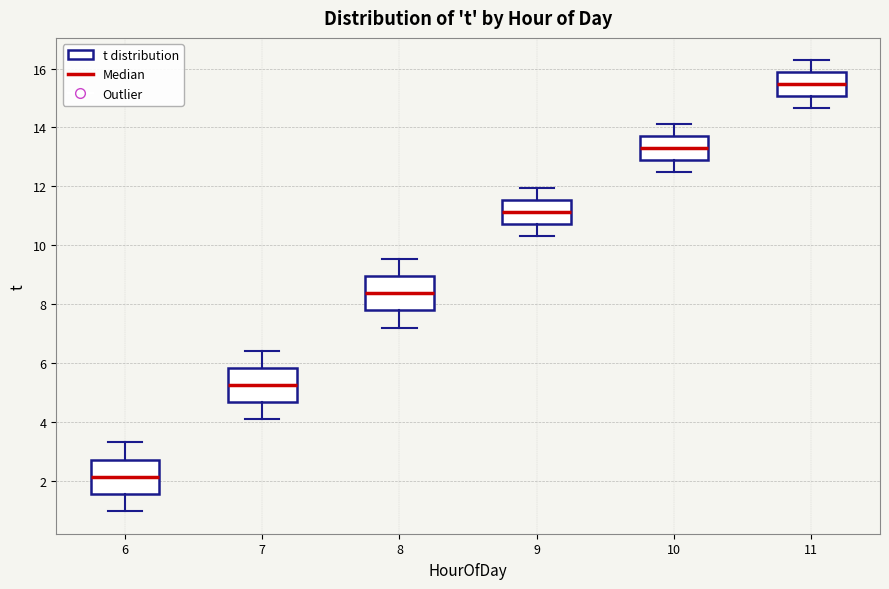

Reading left to right, read every box against the y-axis: the position of its median line, the range the box covers, and the ends of its whiskers. The values are not printed on the chart, so give them approximately, as read against the axis.

6: median 2.2, box 1.6 to 2.8, whiskers 1.0 to 3.4
7: median 5.2, box 4.6 to 5.8, whiskers 4.0 to 6.4
8: median 8.4, box 7.8 to 9.0, whiskers 7.2 to 9.6
9: median 11.2, box 10.8 to 11.6, whiskers 10.4 to 12.0
10: median 13.2, box 12.8 to 13.8, whiskers 12.4 to 14.2
11: median 15.4, box 15.0 to 15.8, whiskers 14.6 to 16.2